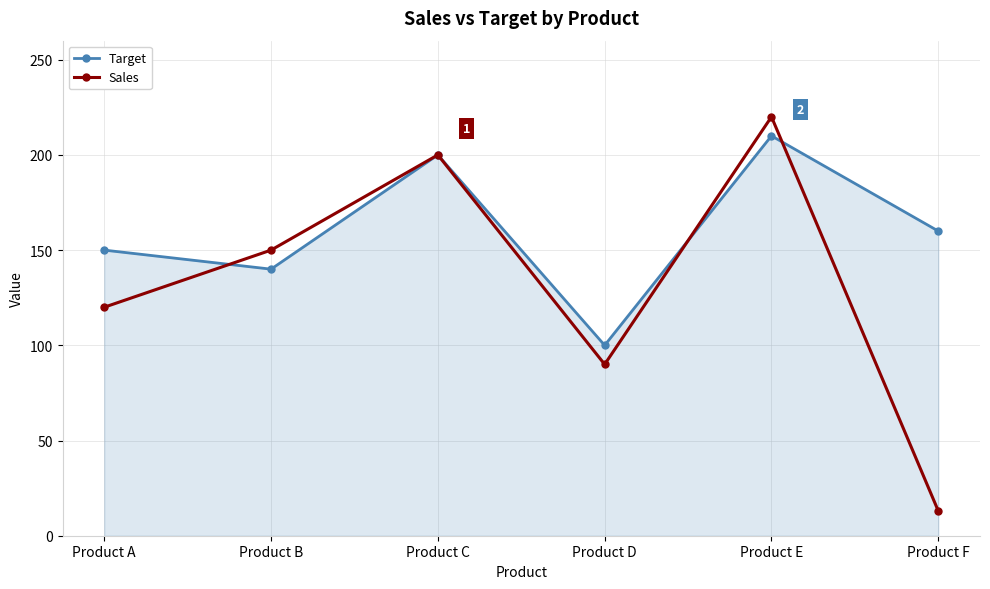

Reading left to right, extract all data points from this chart.

Target: 150	140	200	100	210	160
Sales: 120	150	200	90	220	13